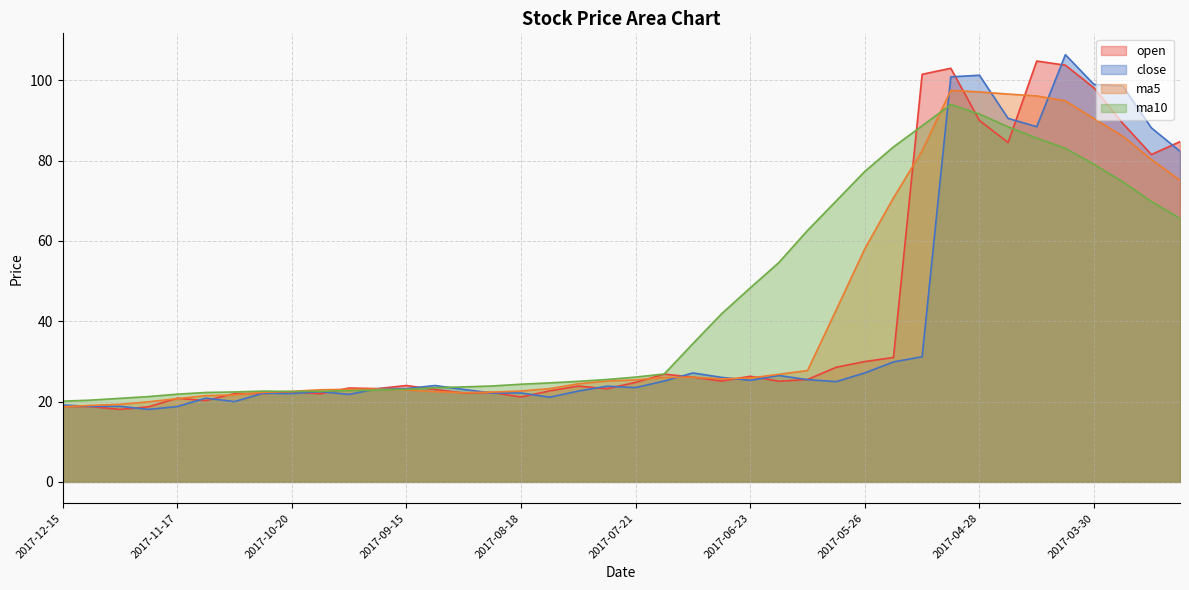

The ma10 series shows 26.9 at 2017-07-14. True or false?

True